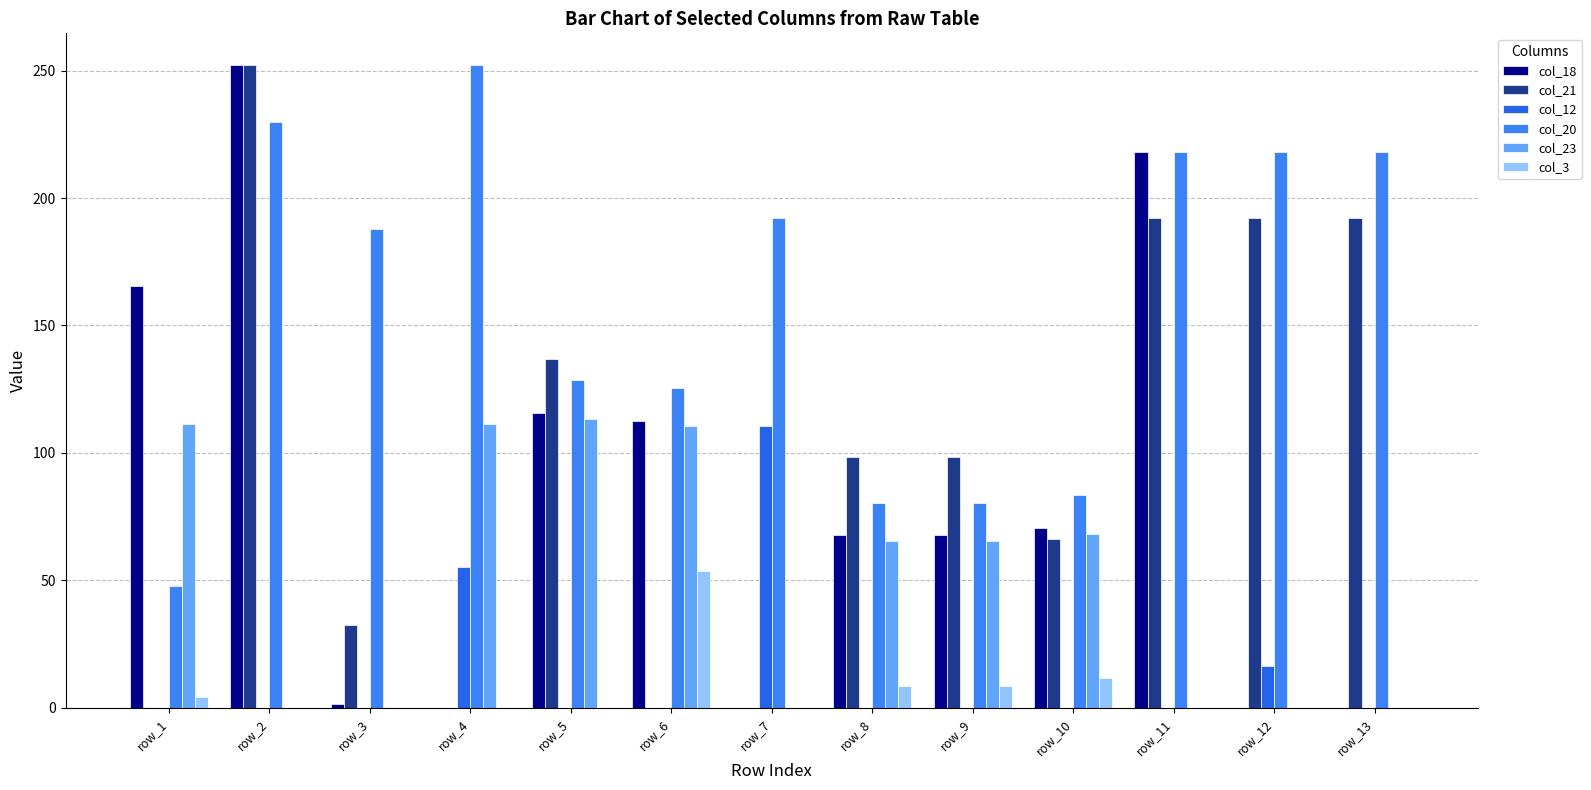

Reading left to right, extract all data points from this chart.

col_18: row_1=165.7	row_2=252.0	row_3=1.7	row_4=0.0	row_5=115.7	row_6=112.7	row_7=0.0	row_8=67.7	row_9=67.7	row_10=70.7	row_11=218.0	row_12=0.0	row_13=0.0
col_21: row_1=0.0	row_2=252.0	row_3=32.4	row_4=0.0	row_5=136.8	row_6=0.0	row_7=0.0	row_8=98.4	row_9=98.4	row_10=66.4	row_11=192.0	row_12=192.0	row_13=192.0
col_12: row_1=0.0	row_2=0.0	row_3=0.0	row_4=55.1	row_5=0.0	row_6=0.0	row_7=110.6	row_8=0.0	row_9=0.0	row_10=0.0	row_11=0.0	row_12=16.4	row_13=0.0
col_20: row_1=47.8	row_2=229.9	row_3=187.7	row_4=252.0	row_5=128.5	row_6=125.5	row_7=192.0	row_8=80.5	row_9=80.5	row_10=83.5	row_11=218.0	row_12=218.0	row_13=218.0
col_23: row_1=111.3	row_2=0.0	row_3=0.0	row_4=111.3	row_5=113.4	row_6=110.4	row_7=0.0	row_8=65.4	row_9=65.4	row_10=68.4	row_11=0.0	row_12=0.0	row_13=0.0
col_3: row_1=4.4	row_2=0.0	row_3=0.0	row_4=0.0	row_5=0.0	row_6=53.7	row_7=0.0	row_8=8.7	row_9=8.7	row_10=11.7	row_11=0.0	row_12=0.0	row_13=0.0